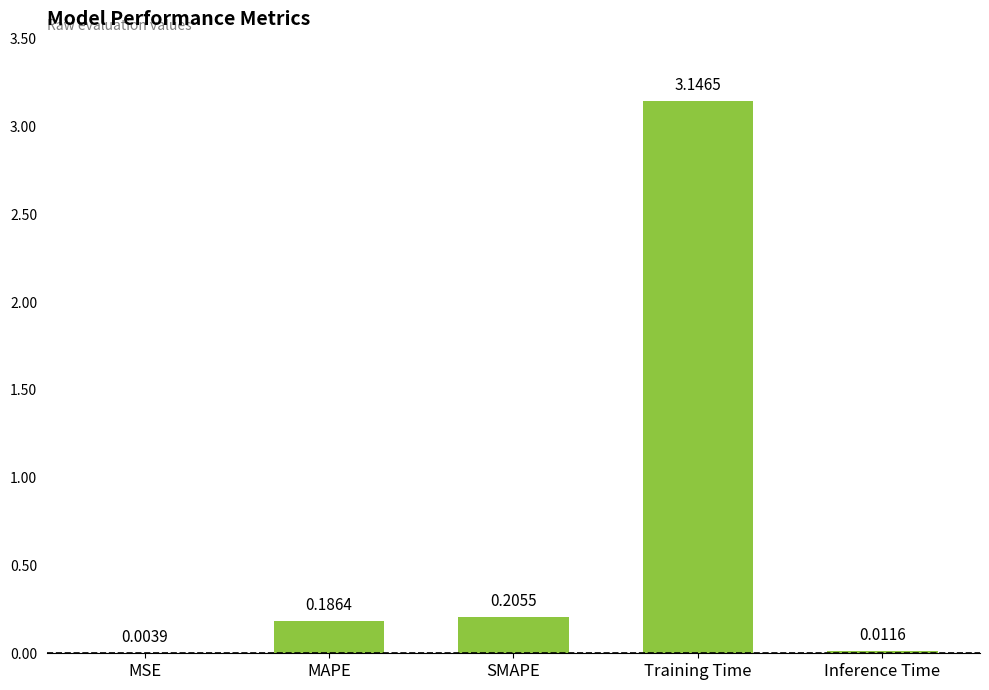

Which label corresponds to the largest value in the chart?

Training Time